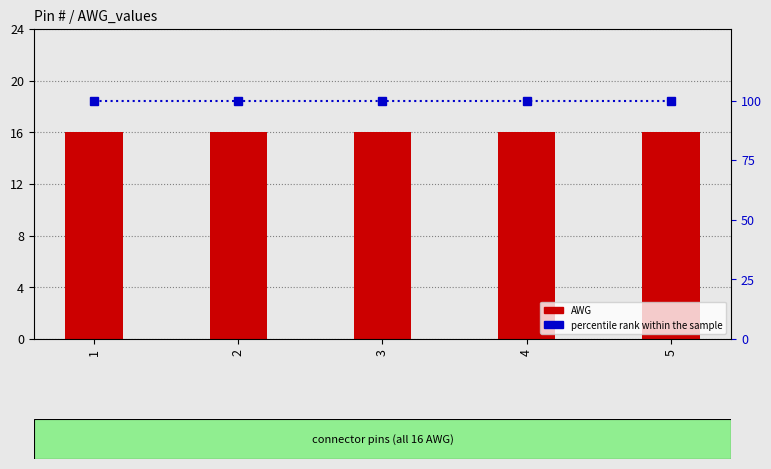

At how many categories does at least one series exceed 24?

5